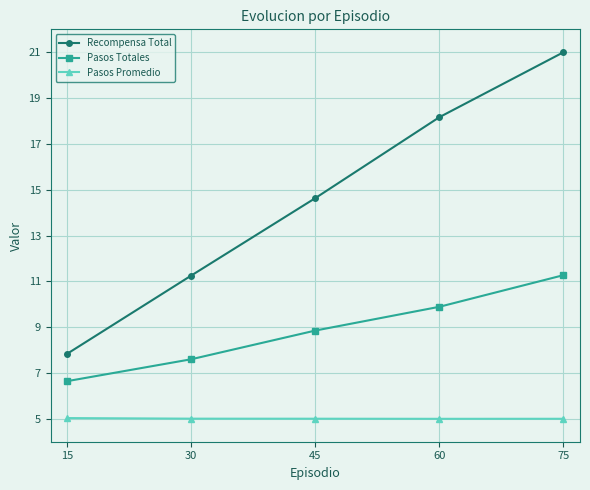

At how many categories does at least one series exceed 10?

4